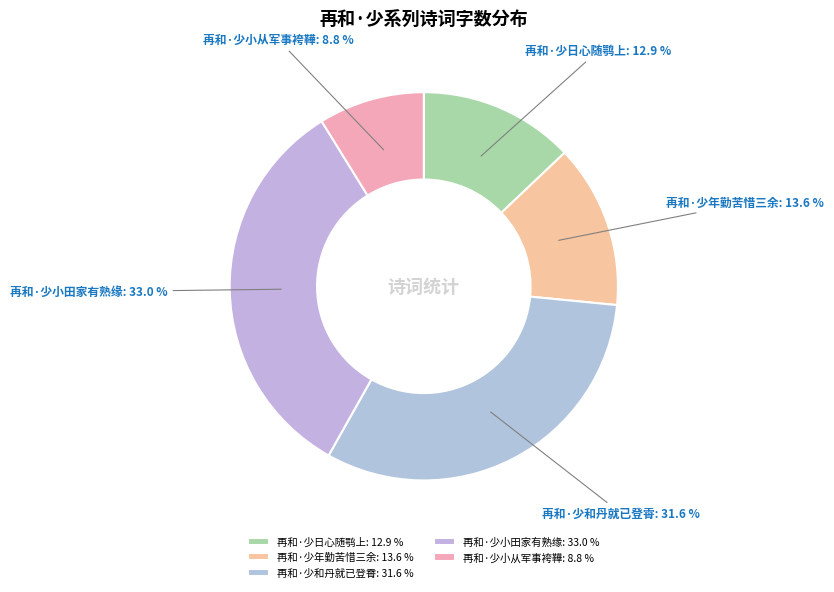

The 再和·少日心随鹗上 slice represents 25% of the pie. True or false?

False